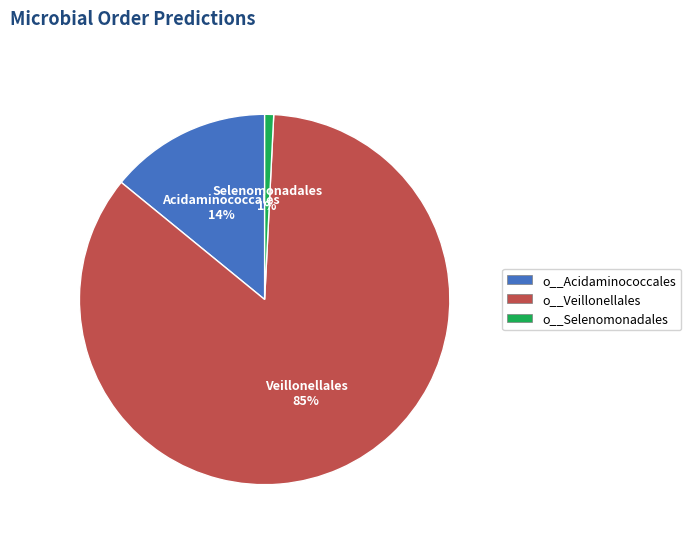

Rank the categories by value from lowest to highest.

o__Selenomonadales, o__Acidaminococcales, o__Veillonellales